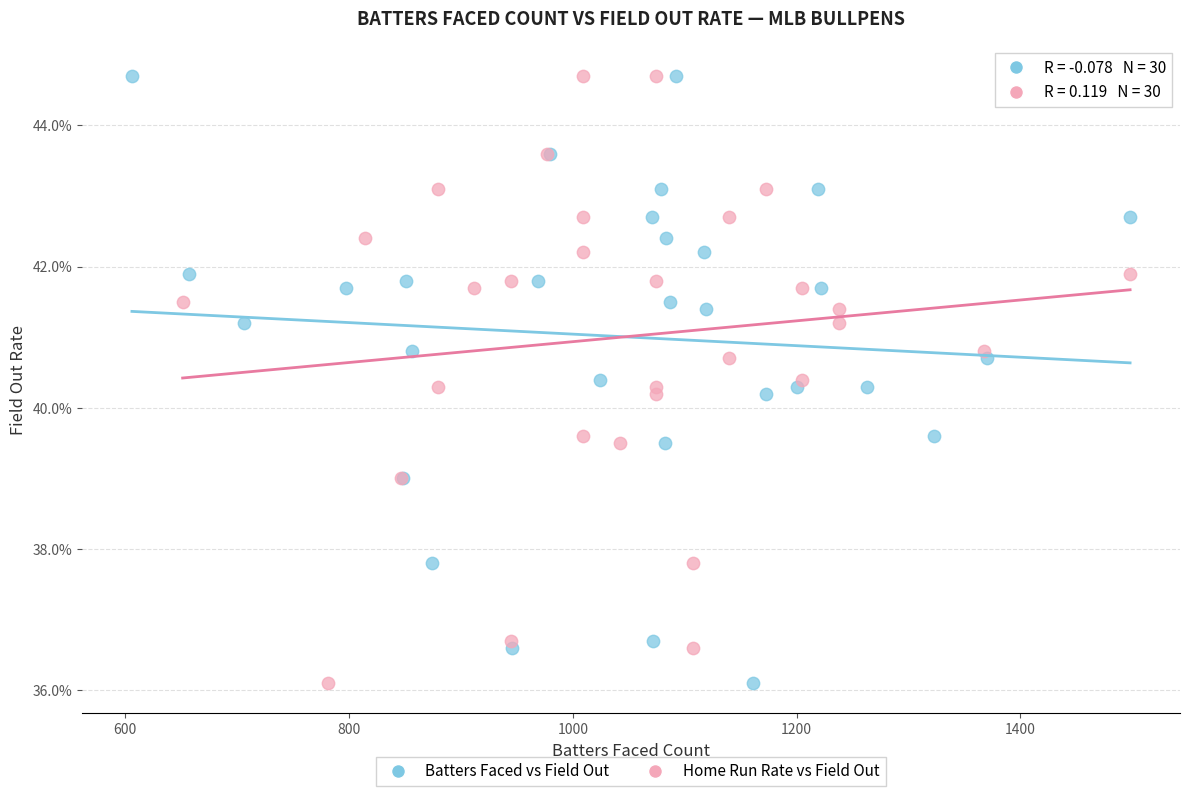

What are all the series names shown in the legend?

Batters Faced vs Field Out, Home Run Rate vs Field Out